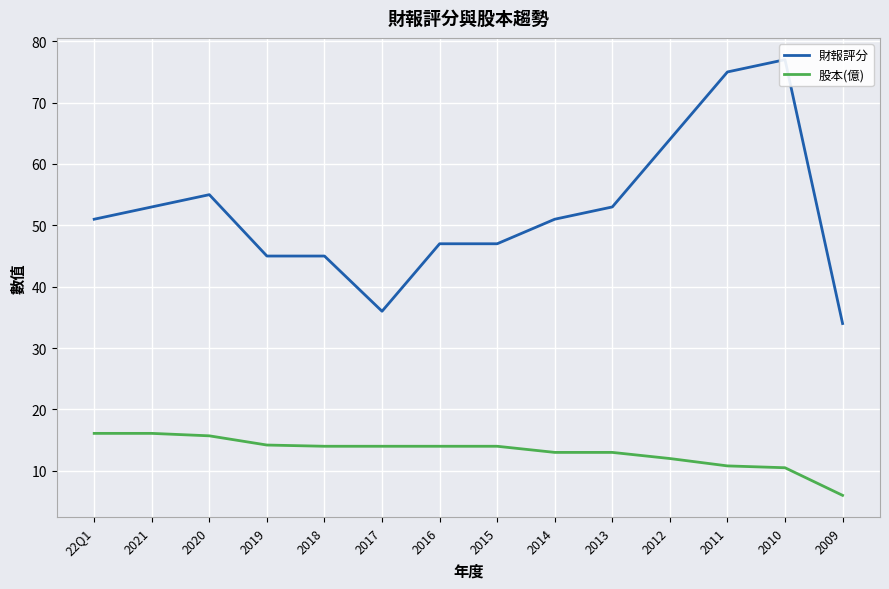

Reading left to right, transcribe all the data shown in this chart.

財報評分: 22Q1=51.0	2021=53.0	2020=55.0	2019=45.0	2018=45.0	2017=36.0	2016=47.0	2015=47.0	2014=51.0	2013=53.0	2012=64.0	2011=75.0	2010=77.0	2009=34.0
股本(億): 22Q1=16.1	2021=16.1	2020=15.7	2019=14.2	2018=14.0	2017=14.0	2016=14.0	2015=14.0	2014=13.0	2013=13.0	2012=12.0	2011=10.8	2010=10.5	2009=6.0